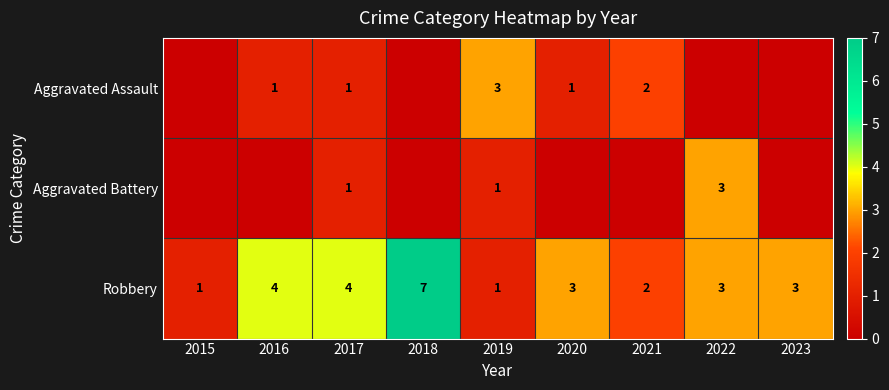

At which category is the sum across all series the highest?

2018